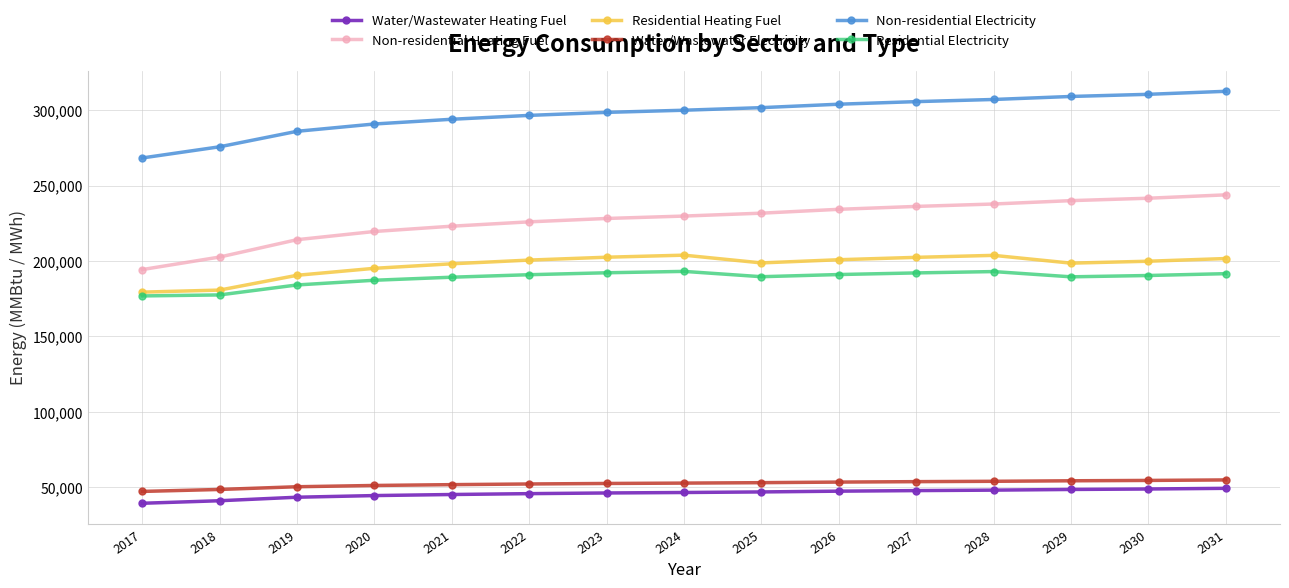

What is the total value across all series at 2028?

1043532.5